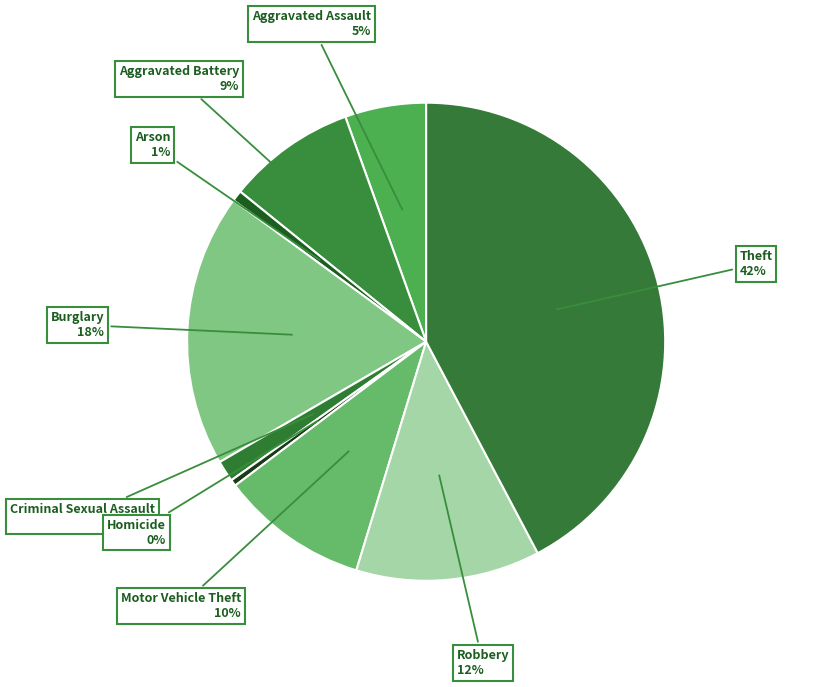

Do Aggravated Assault and Theft together represent more than half of the pie?

No